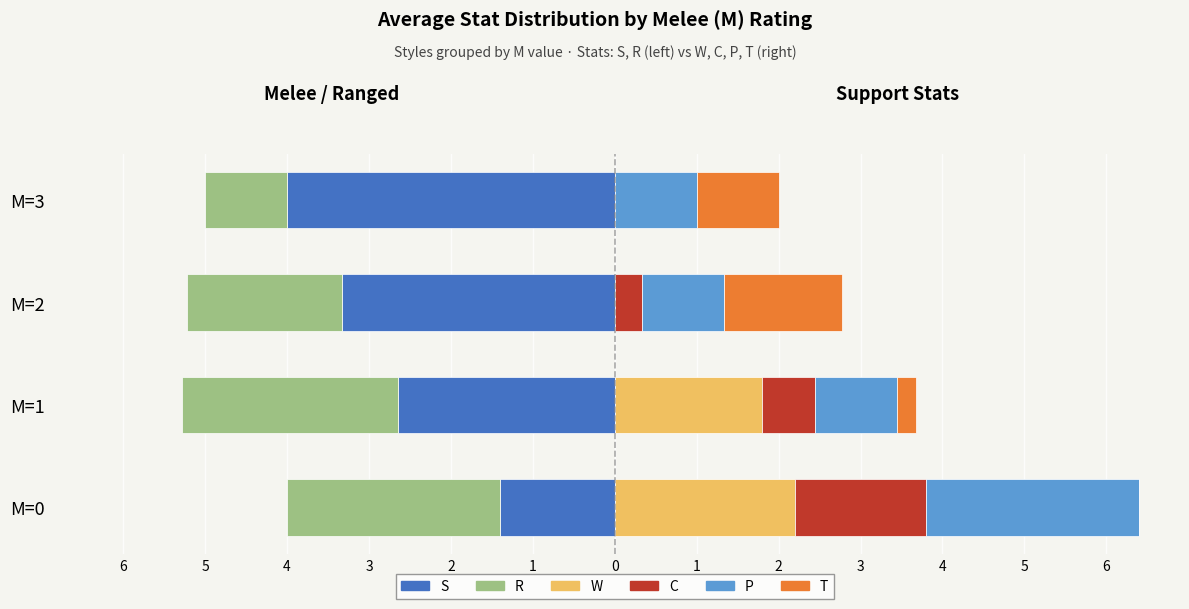

Reading right to left, transcribe all the data shown in this chart.

S: -4.0	-3.3	-2.6	-1.4
R: -1.0	-1.9	-2.6	-2.6
W: 0.0	0.0	1.8	2.2
C: 0.0	0.3	0.6	1.6
P: 1.0	1.0	1.0	2.6
T: 1.0	1.4	0.2	0.0